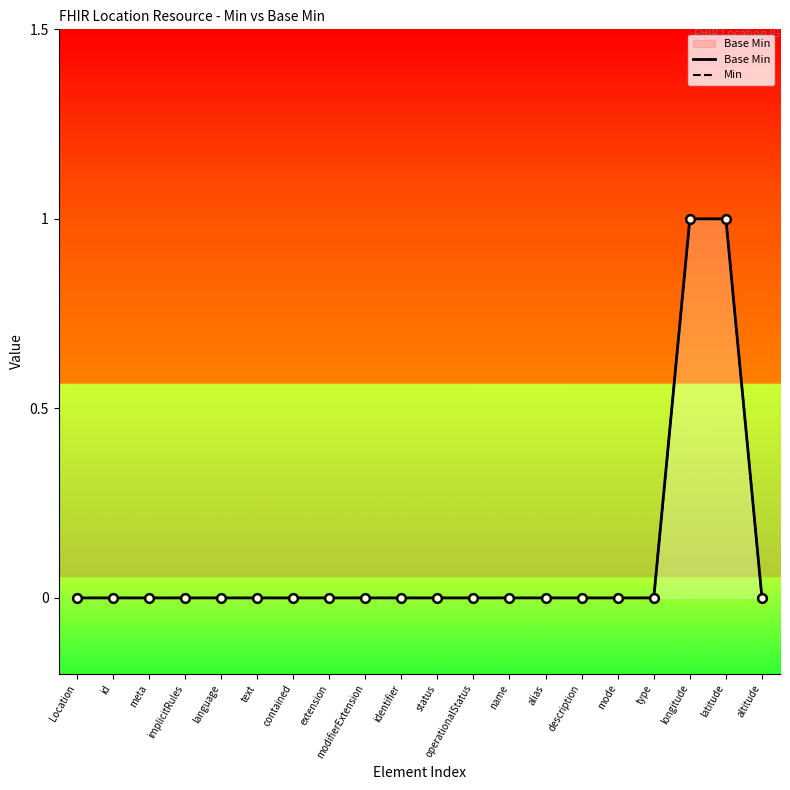

Which series contains the lowest Y value?

Base Min